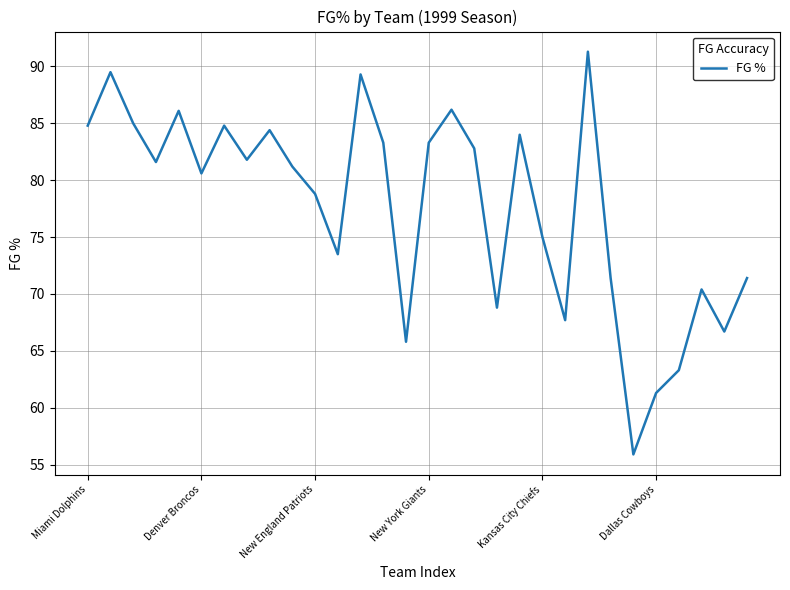

What is the difference between the maximum and minimum values?

35.4